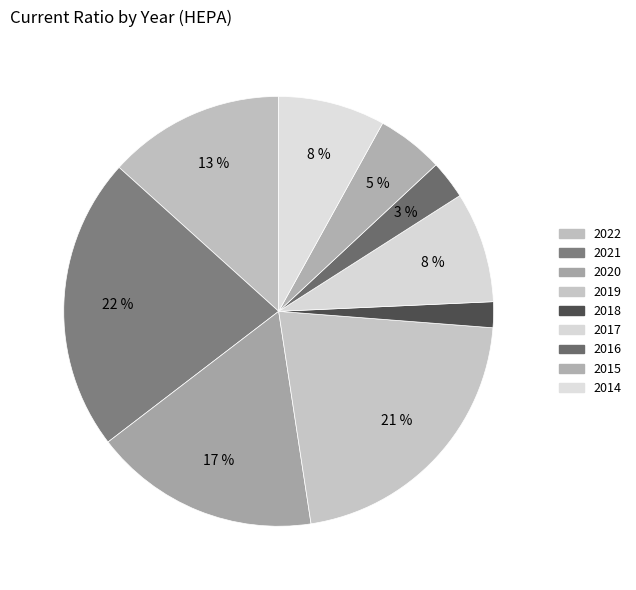

Count the number of slices in the pie.

9